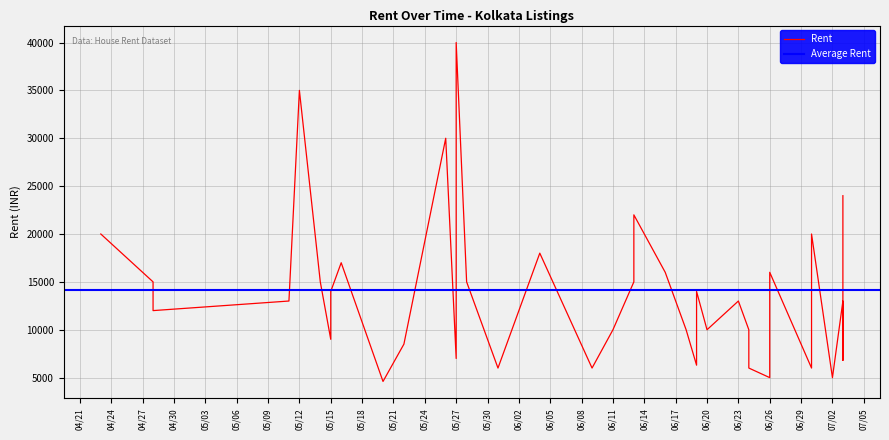

What is the minimum value shown in the chart?

4600